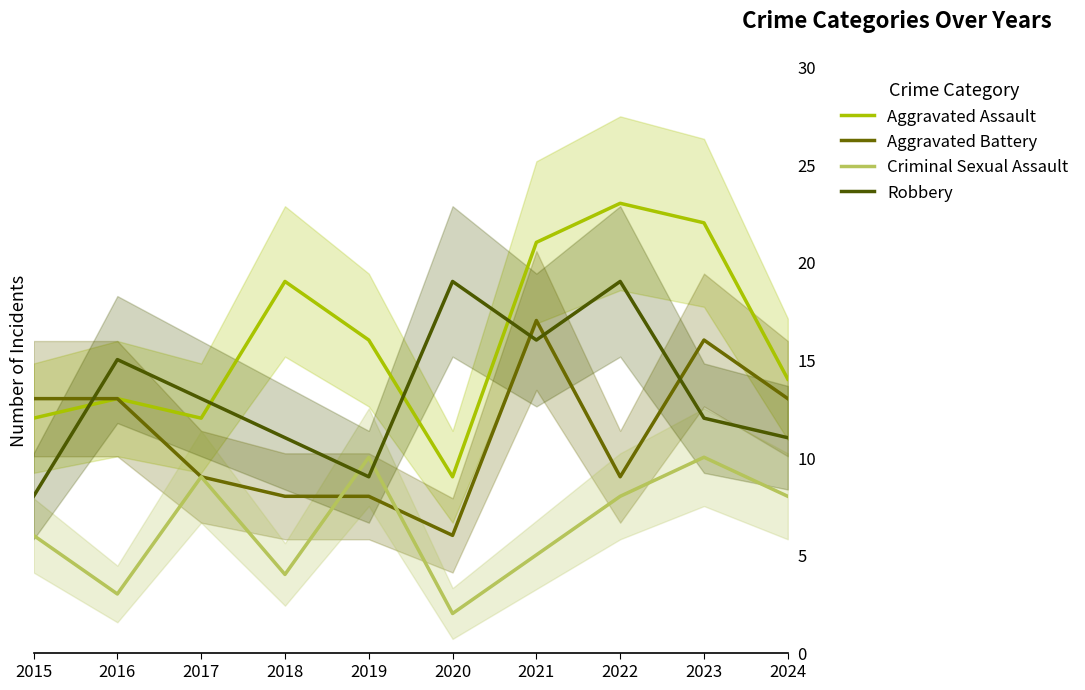

The value of Aggravated Battery at 2015 is 13. True or false?

True